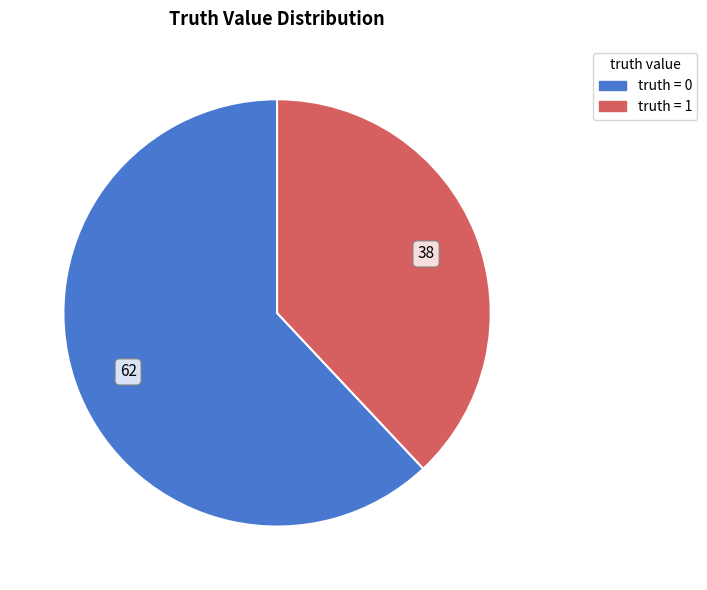

How many slices are in this pie chart?

2